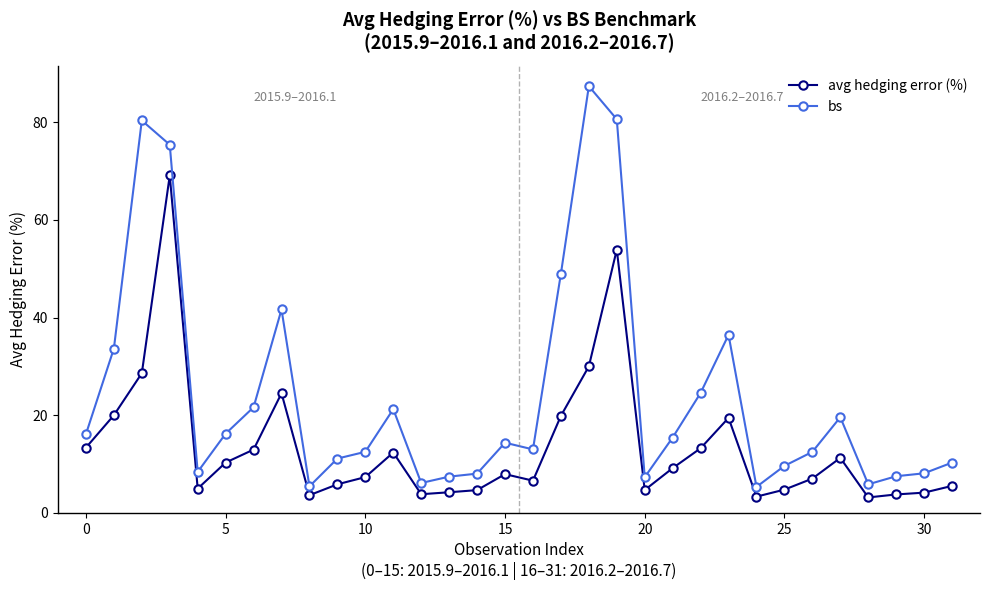

At how many categories does at least one series exceed 59?

4